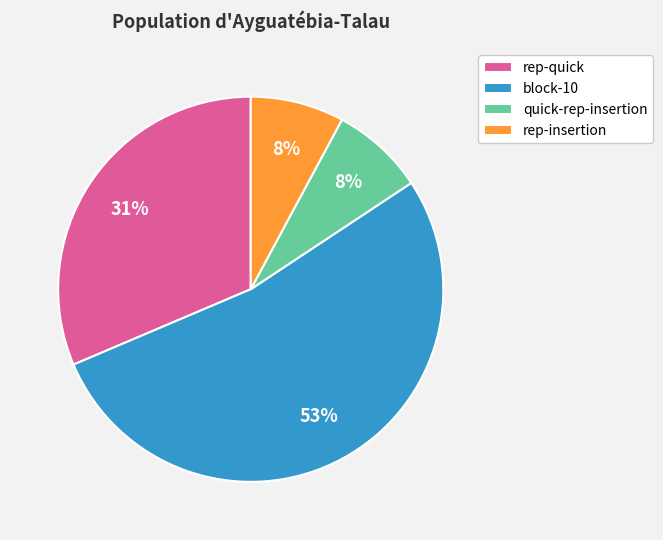

How many segments does this pie chart have?

4